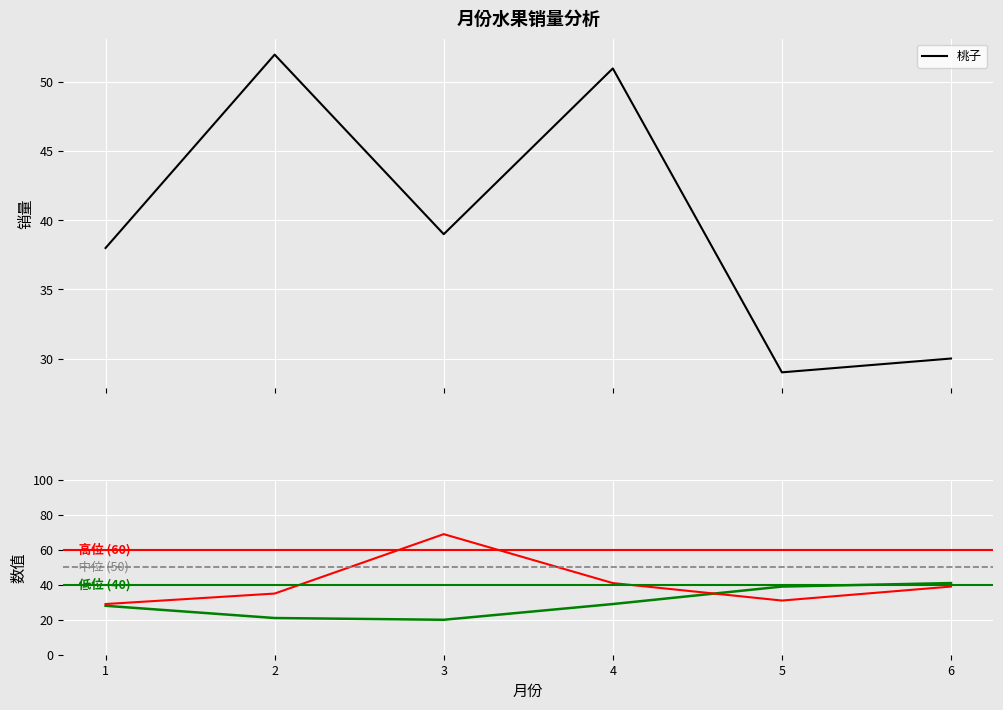

Which series has the largest total across all categories?

龙眼